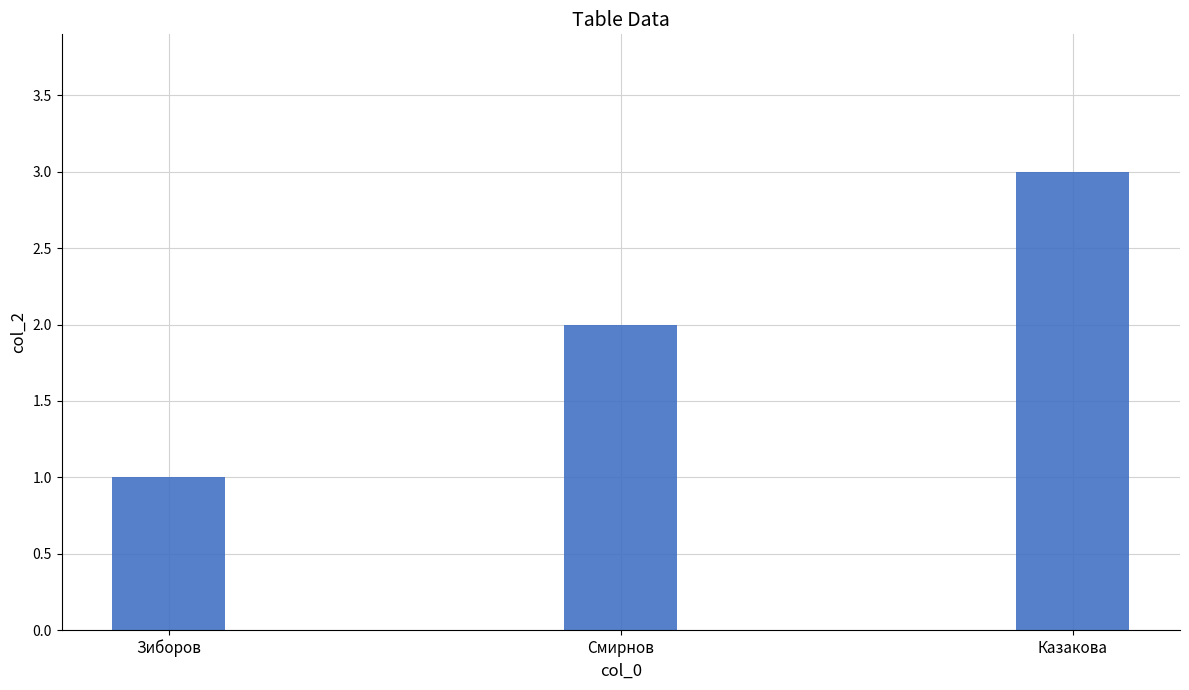

How many bars are there in total?

3